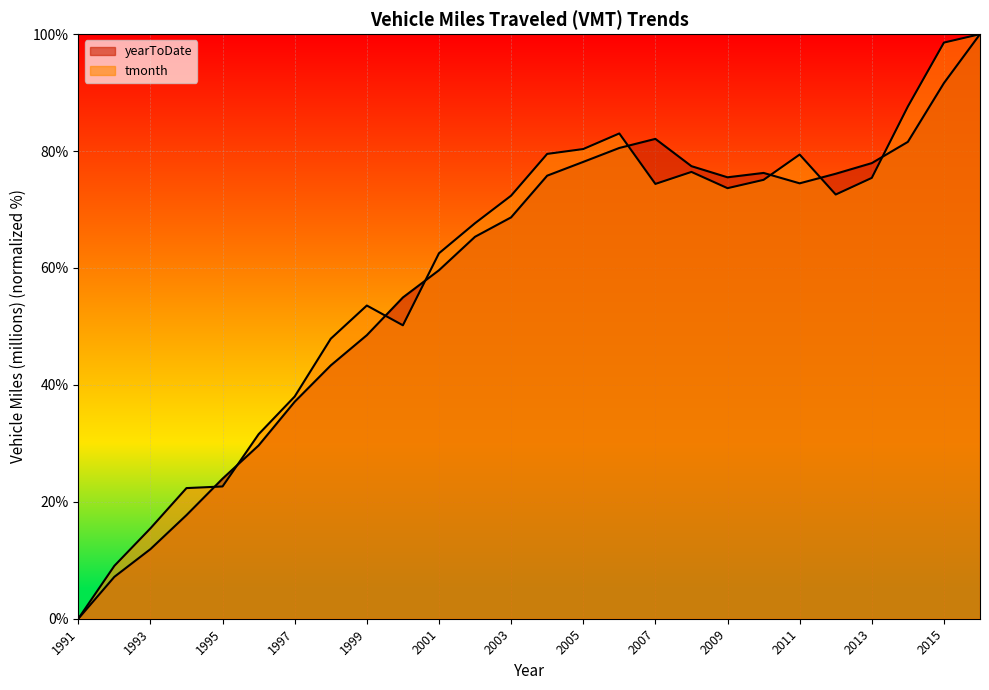

How many values in the tmonth series are below 72?

12